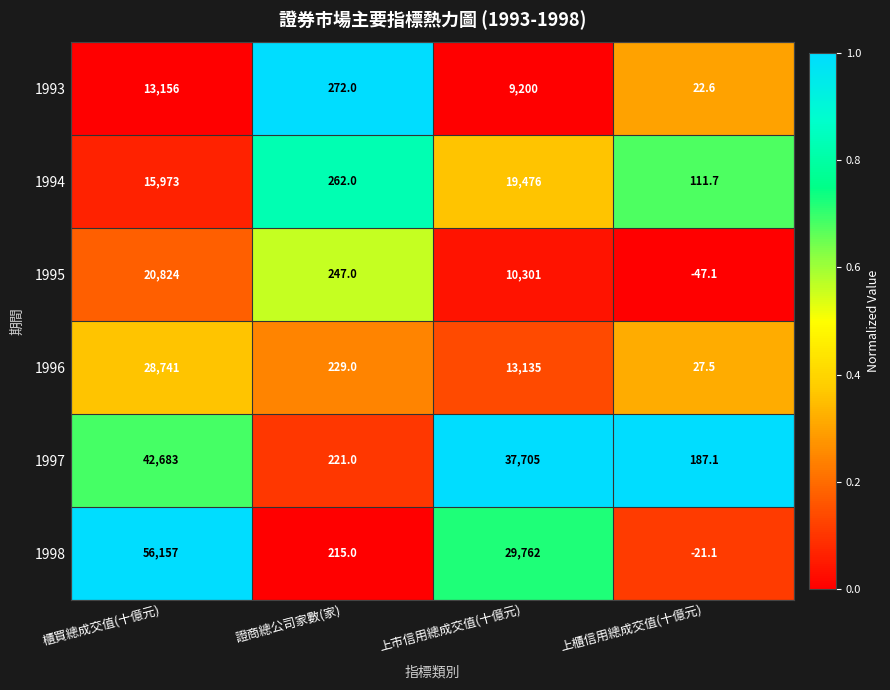

What is the average value of the 1994 series?

8955.7